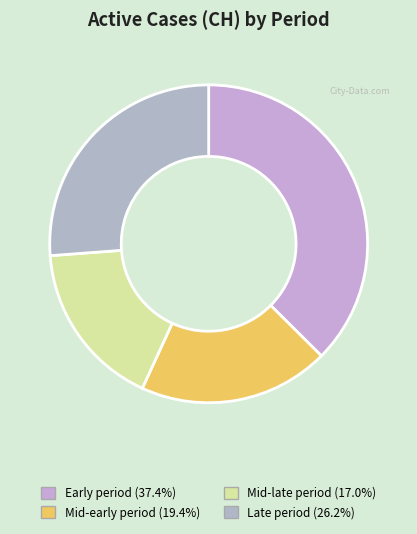

How many segments does this pie chart have?

4